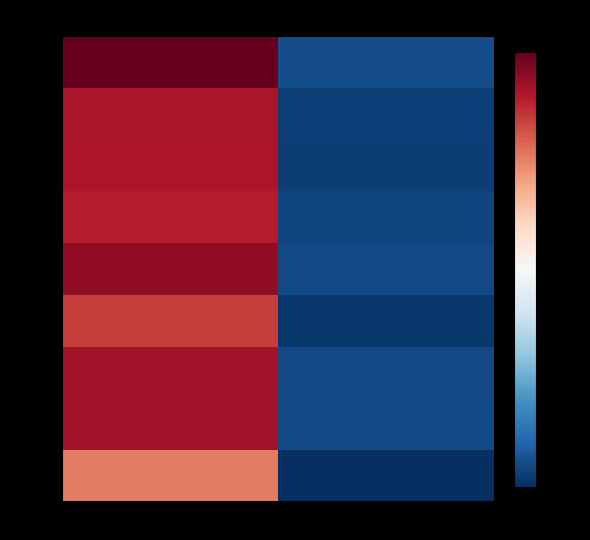

Reading left to right, list all the values displayed in this chart.

1249.0: instspeed=0.2	Bd=-0.2
1273.0: instspeed=0.2	Bd=-0.2
1283.0: instspeed=0.2	Bd=-0.2
1398.0: instspeed=0.2	Bd=-0.2
2080.0: instspeed=0.2	Bd=-0.2
2097.0: instspeed=0.1	Bd=-0.2
3270.0: instspeed=0.2	Bd=-0.2
3283.0: instspeed=0.2	Bd=-0.2
7281.0: instspeed=0.1	Bd=-0.2